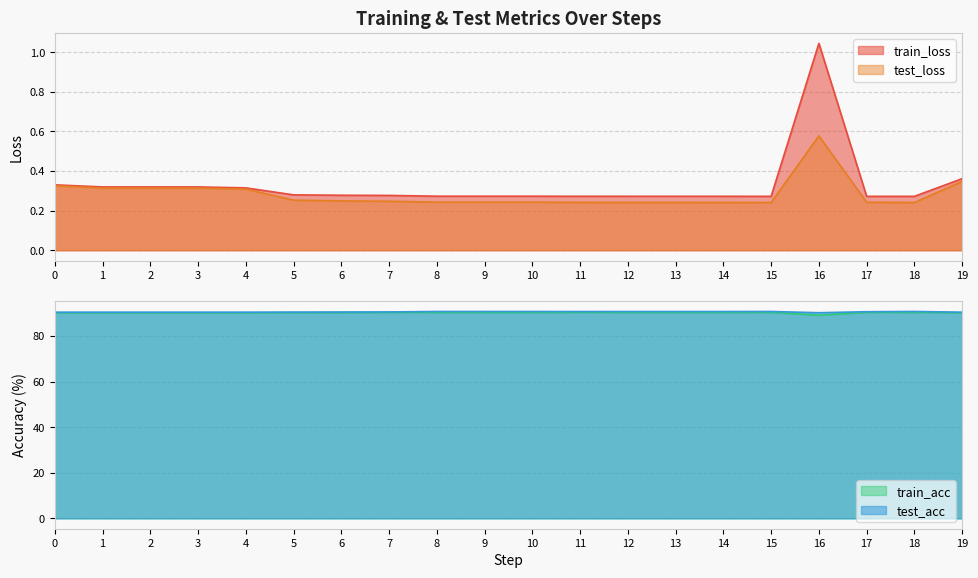

What is the difference between the second highest and minimum values in the train_acc series?

1.2